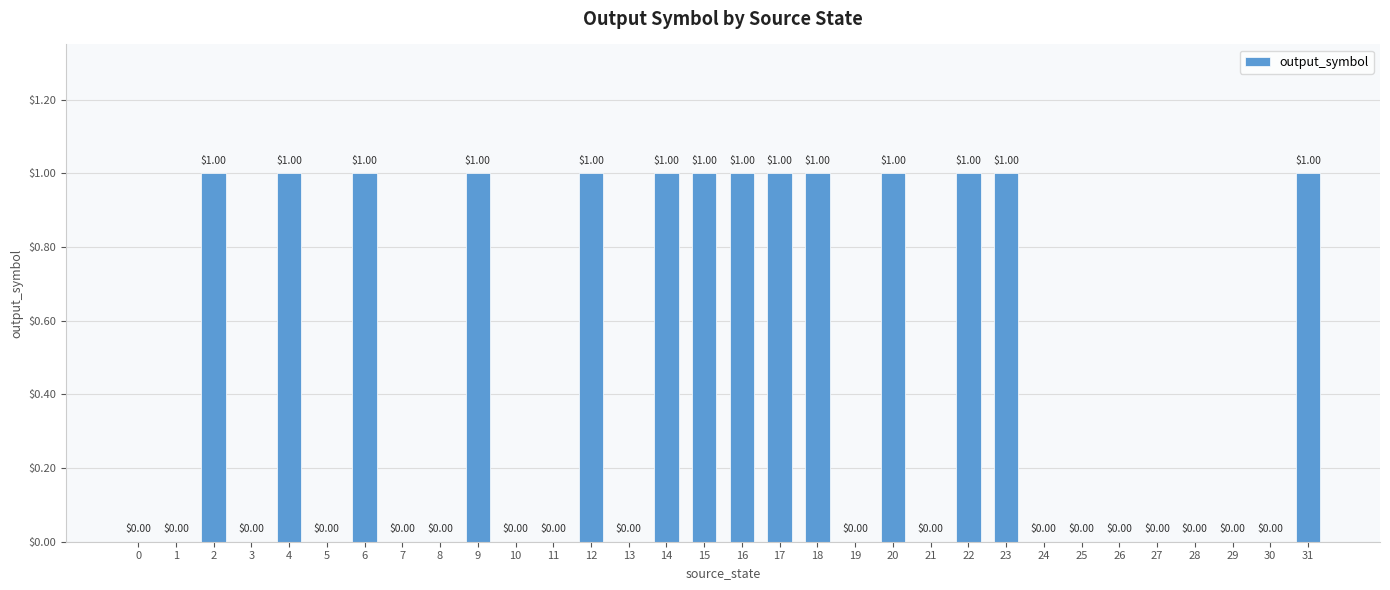

What is the sum of all values?

14